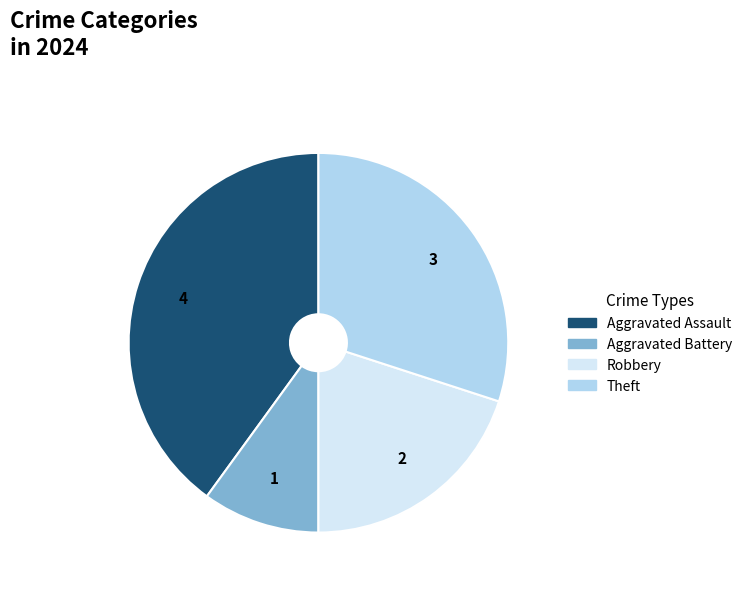

Is Robbery the majority of the pie?

No